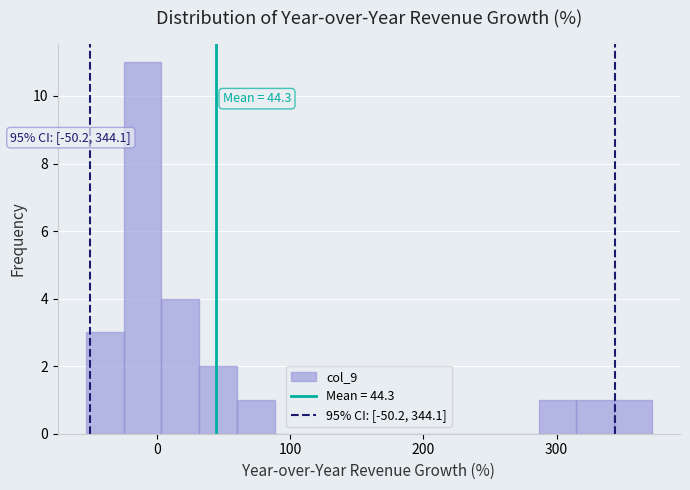

Around what value on the x-axis is the tallest bar? Give the approximate position of its centre, as read against the axis.

-10